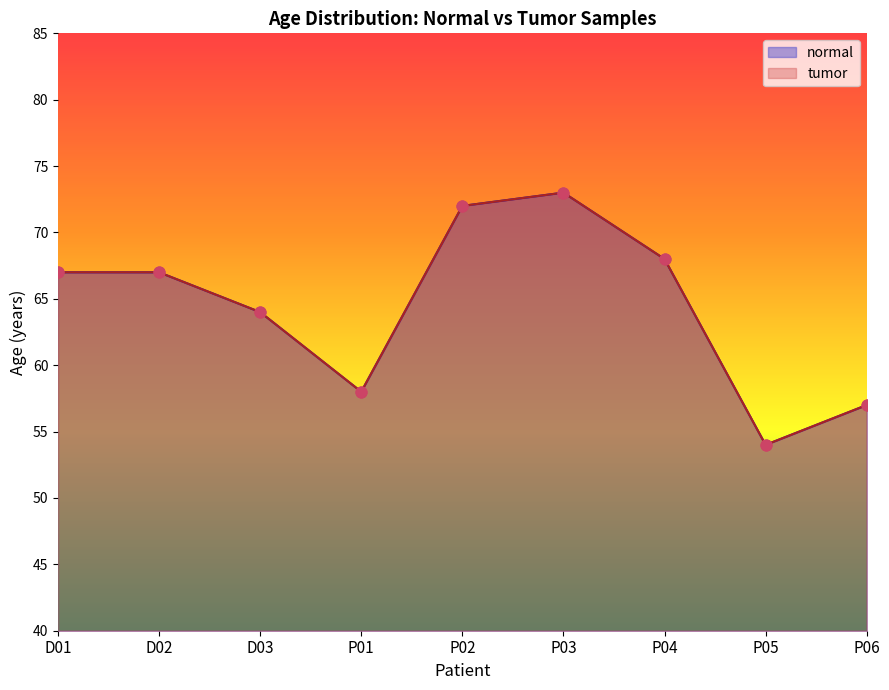

Which series has the largest Y range (max minus min)?

normal